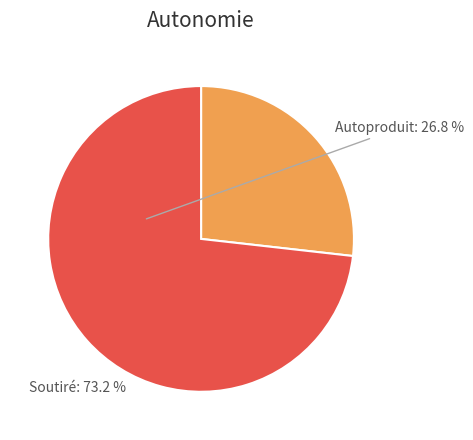

The Soutiré slice represents 73% of the pie. True or false?

True